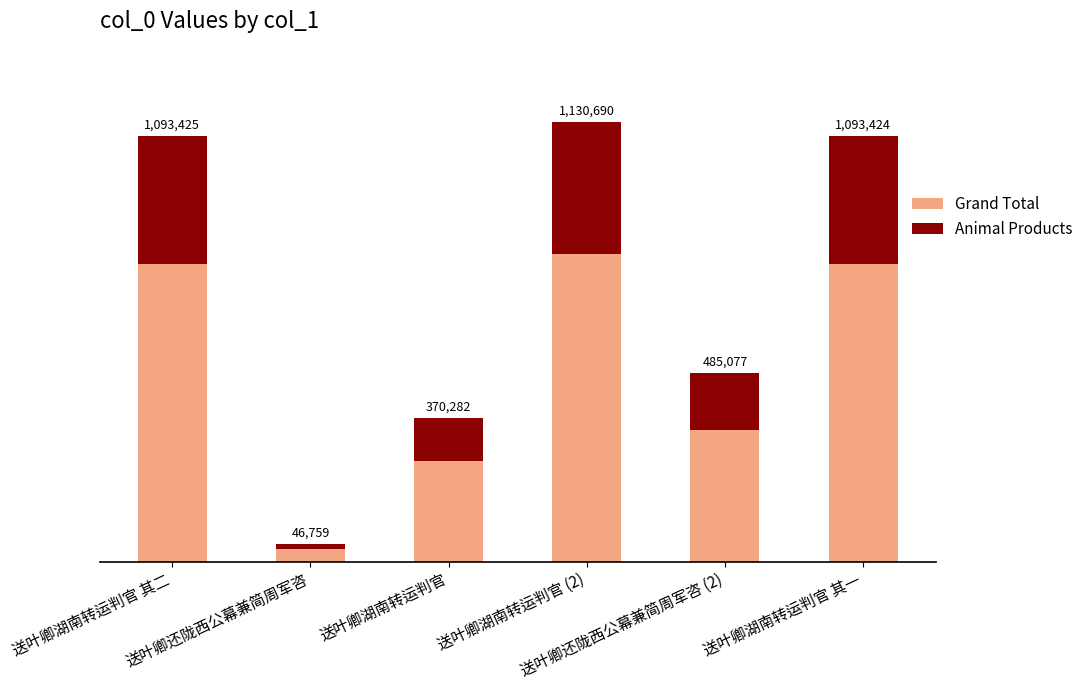

Where does the Animal Products series first go above 328027?

送叶卿湖南转运判官 其二